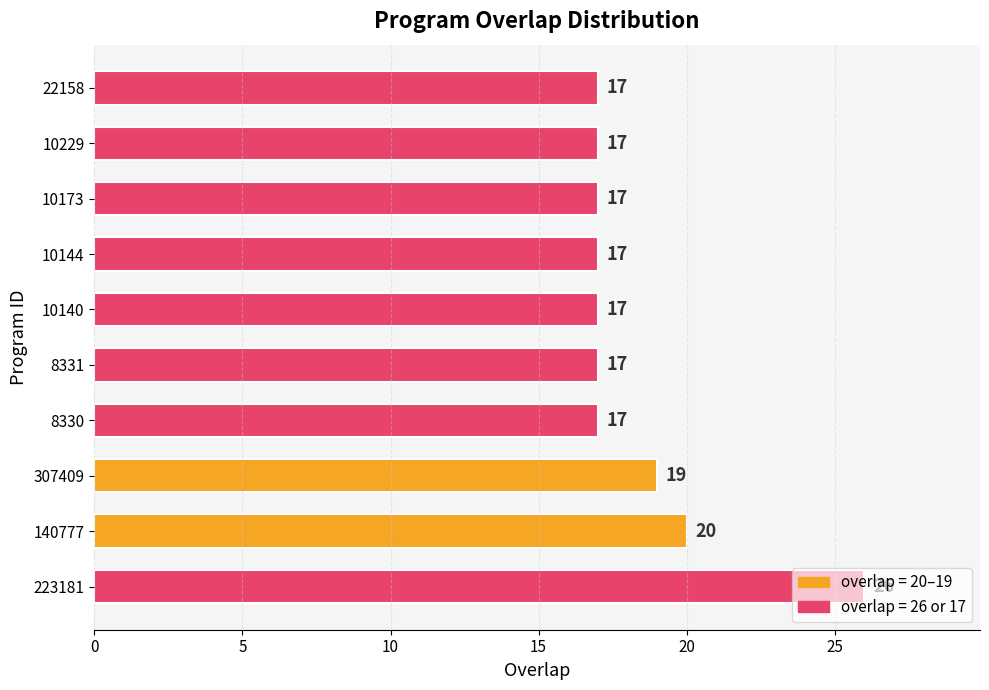

How many distinct data groups are displayed?

1